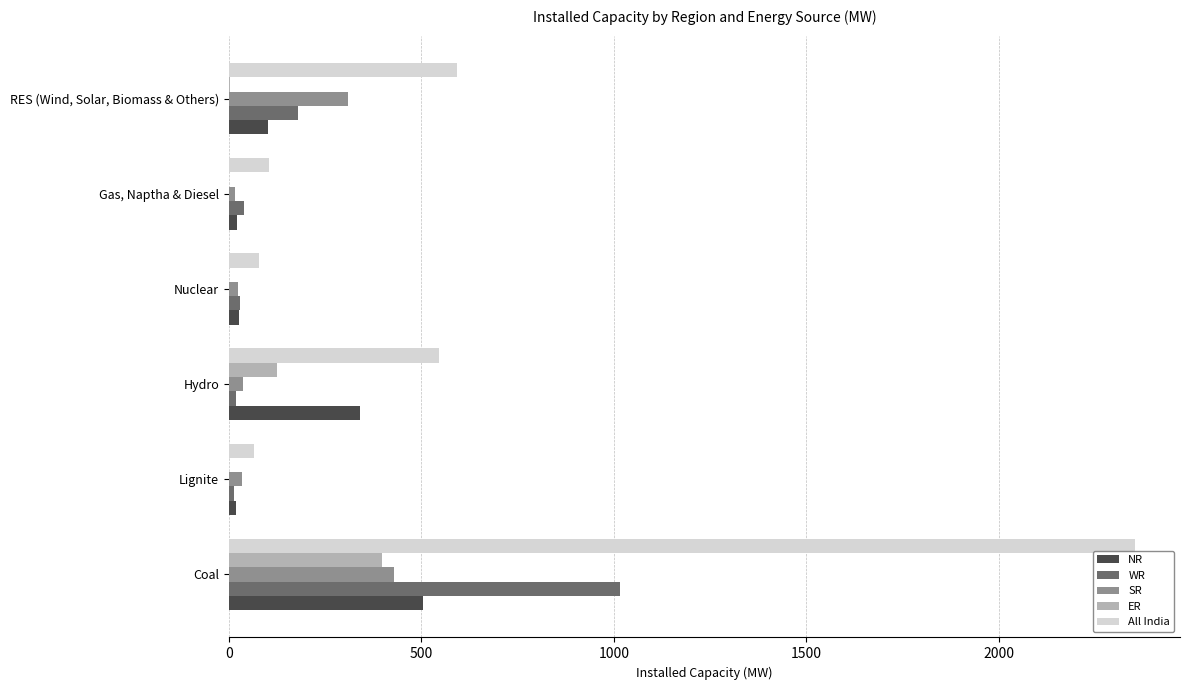

What is the greatest value displayed?

2353